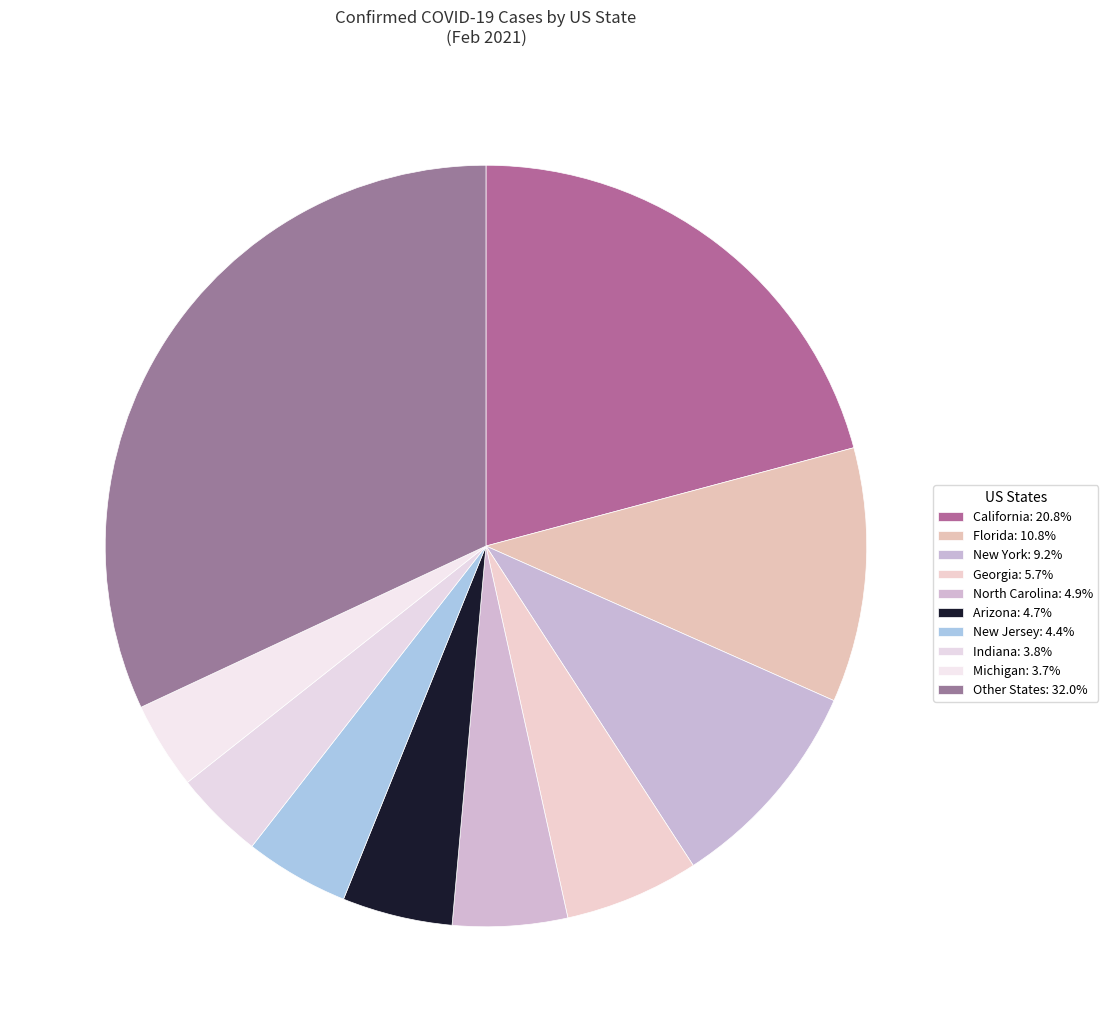

How many segments does this pie chart have?

10